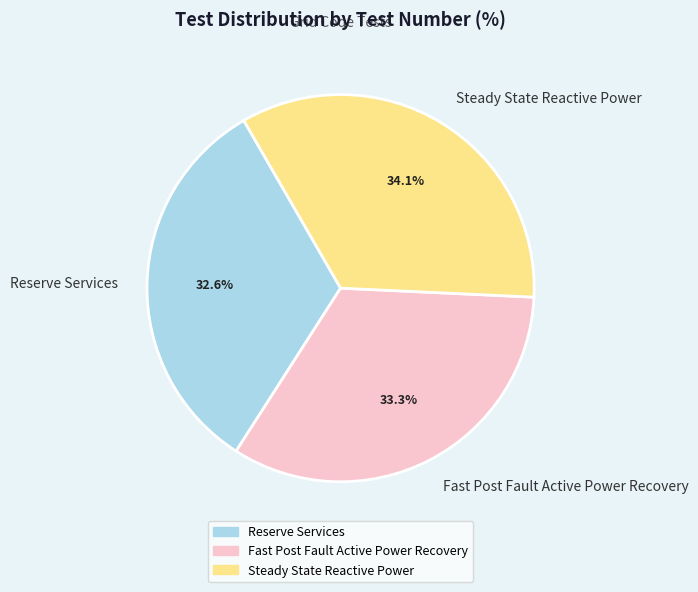

Count the number of slices in the pie.

3